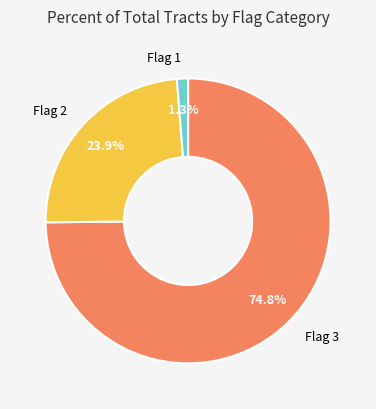

Does any single category account for the majority?

Yes